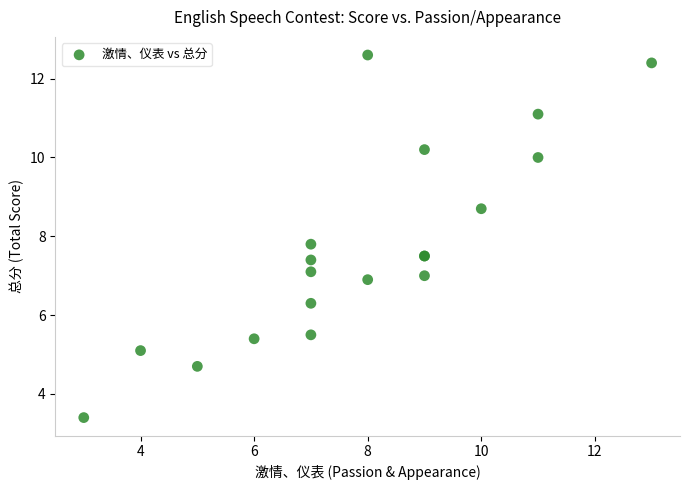

What Y value in the scatter plot is closest to 8?

7.8